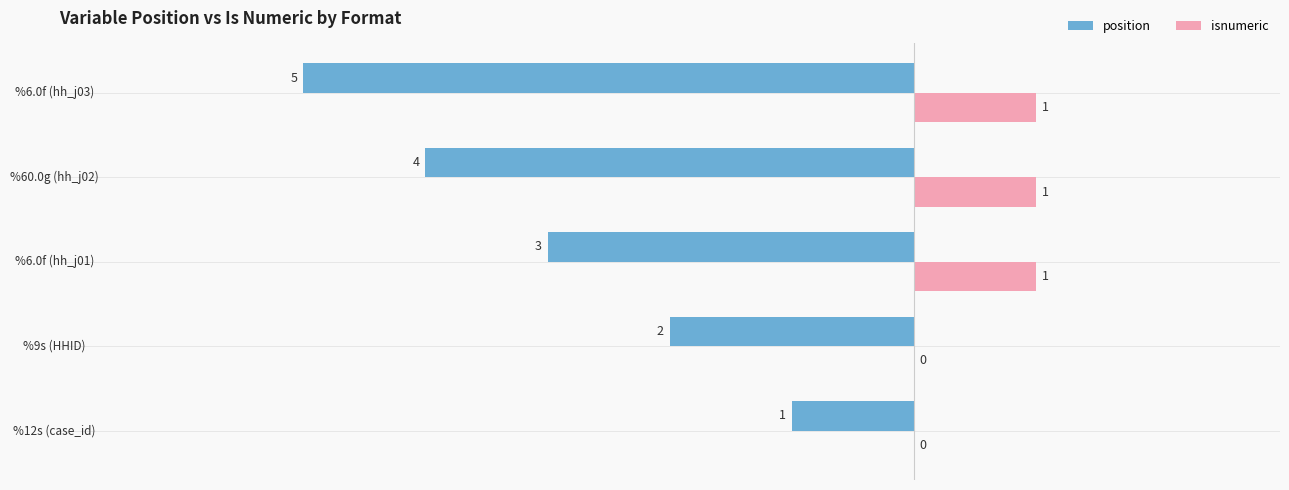

Which category has the highest value in the position series?

%12s (case_id)